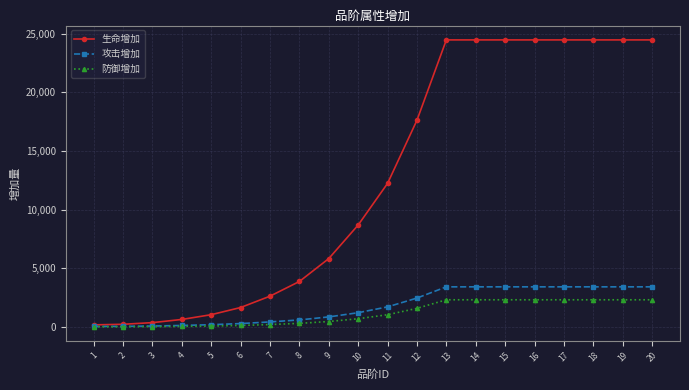

True or false: 生命增加 has a value of 2623 at 7.

True